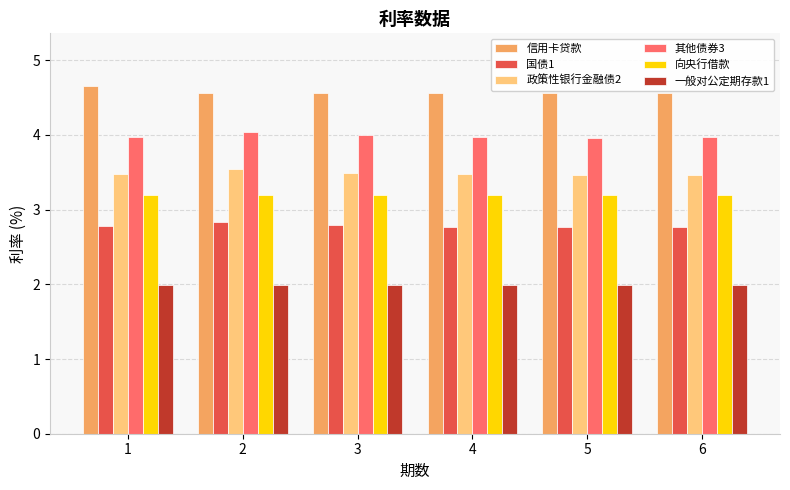

True or false: 国债1 has a value of 2.8 at 1.

True